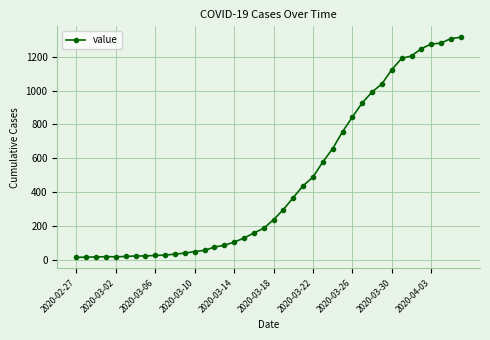

What is the difference between the second highest and minimum values?

1296